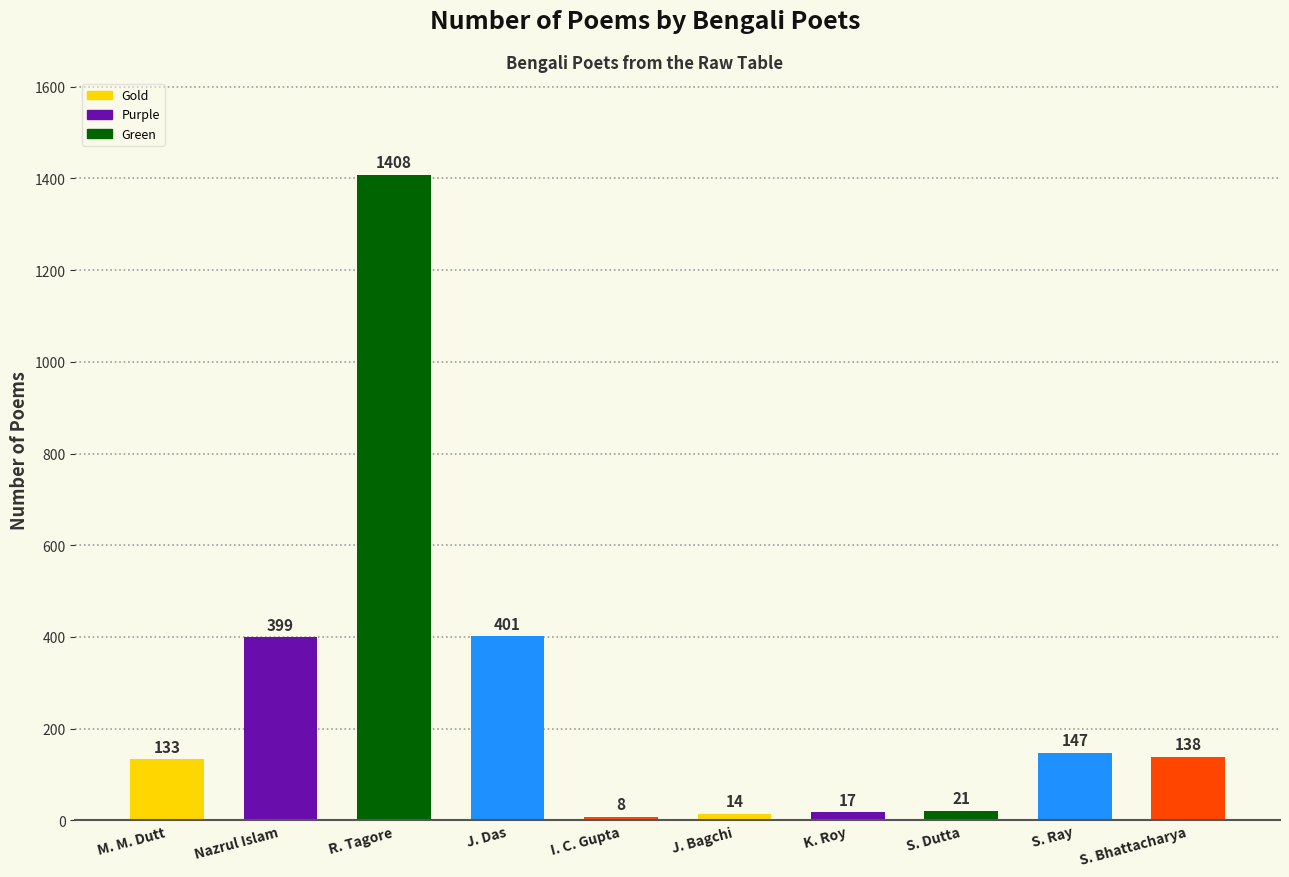

Where is the data nearest to the value 708?

J. Das